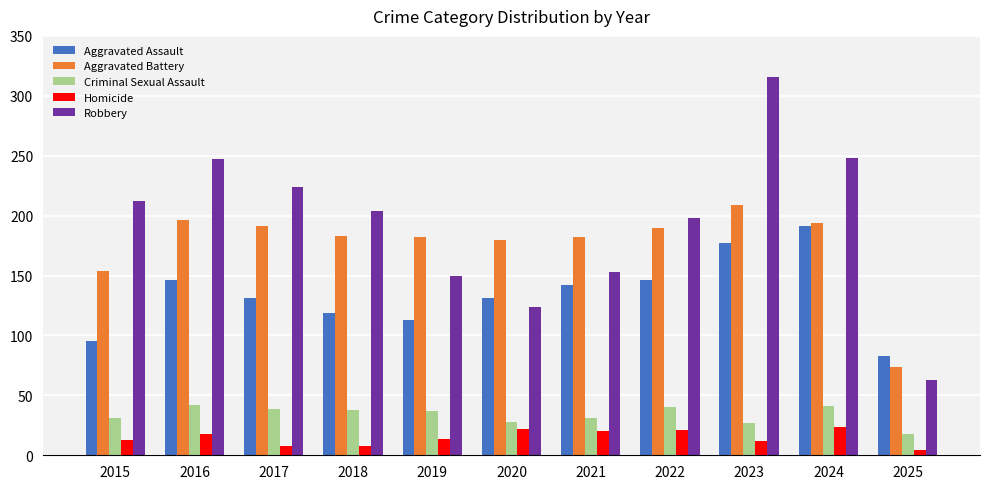

At which label does Aggravated Assault first exceed 131?

2016